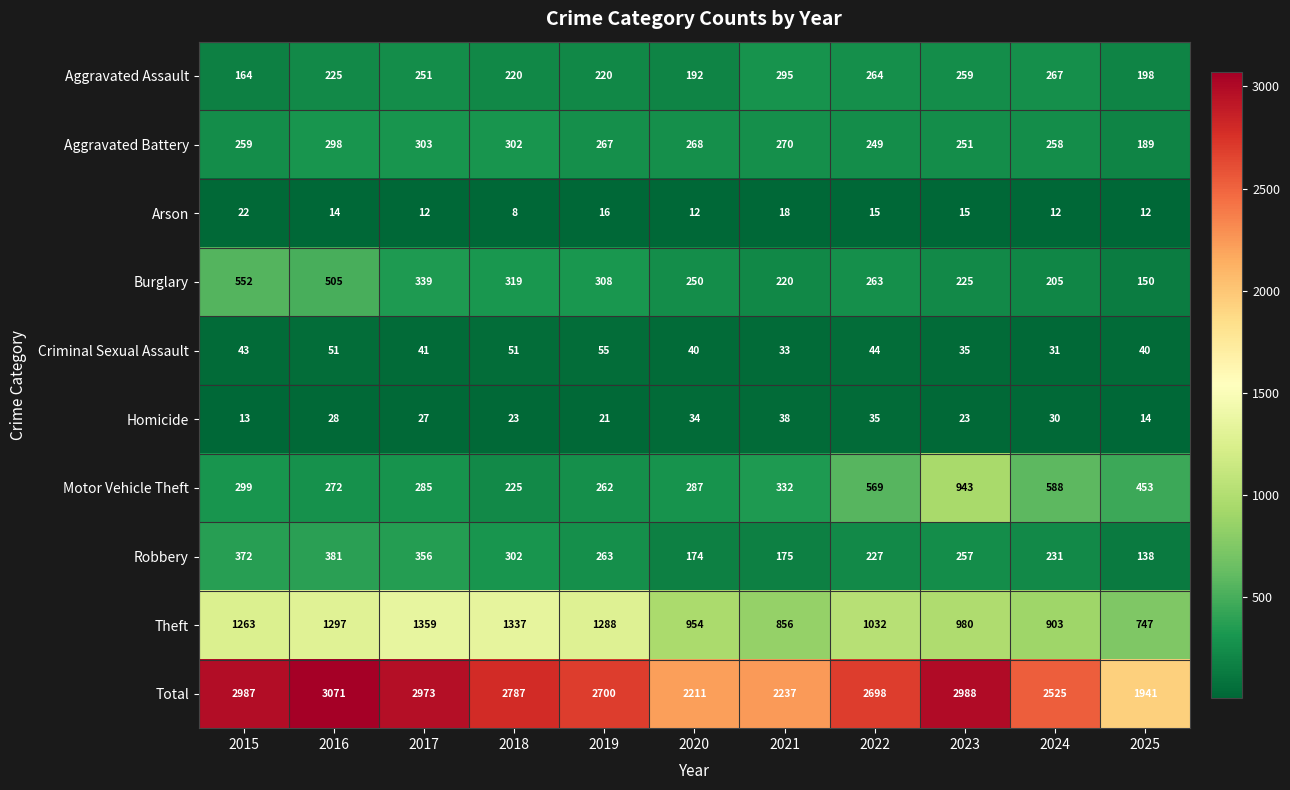

Rank the series at 2023 from lowest to highest value.

Arson, Homicide, Criminal Sexual Assault, Burglary, Aggravated Battery, Robbery, Aggravated Assault, Motor Vehicle Theft, Theft, Total